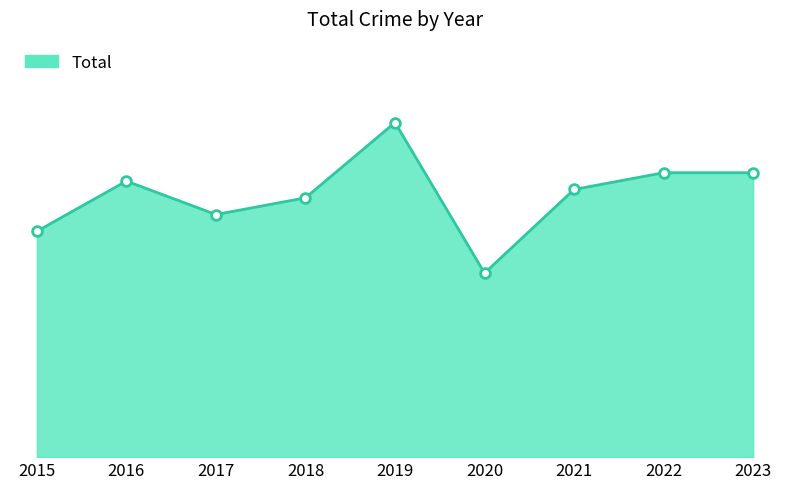

At which category does the chart reach its peak across all series?

2019